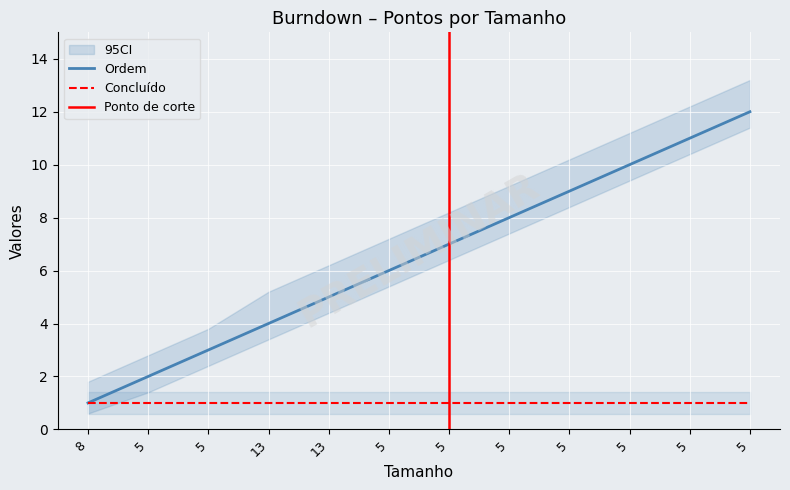

Which category has the highest value across all series?

5